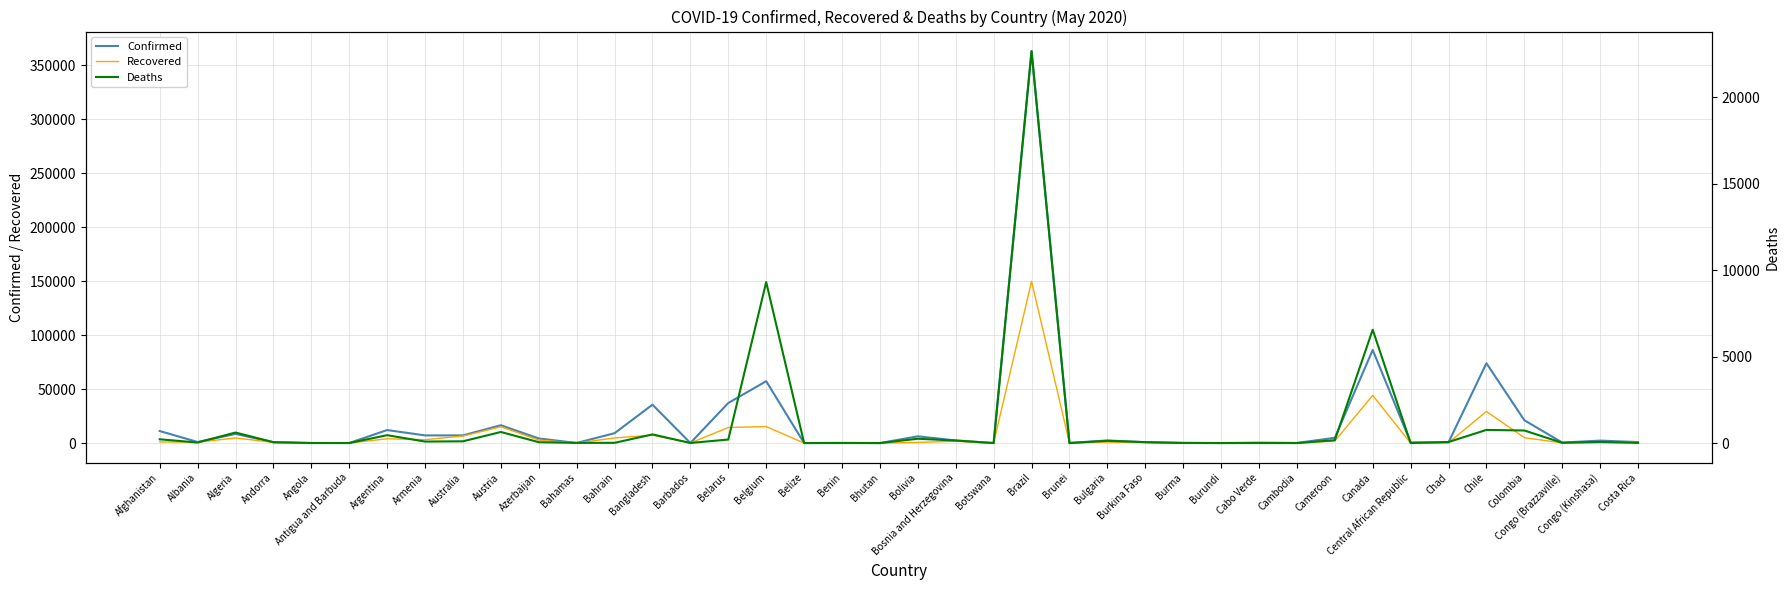

How many series are shown in this chart?

3